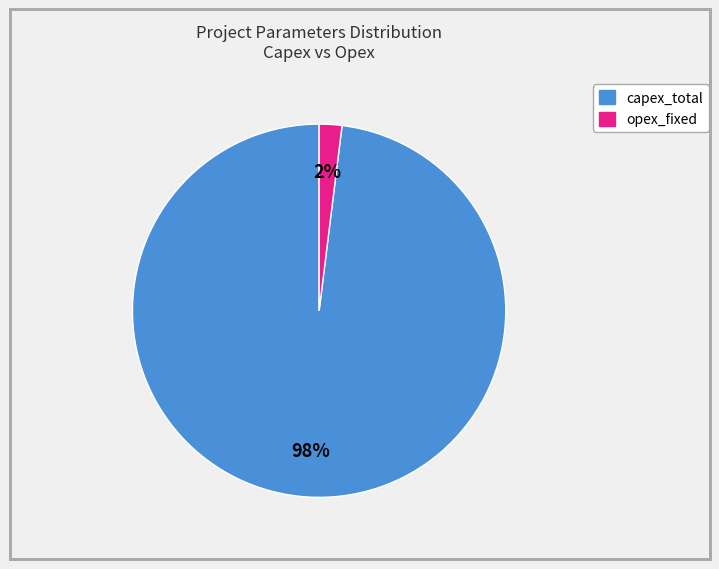

To the nearest percent, what is the average slice percentage?

50%